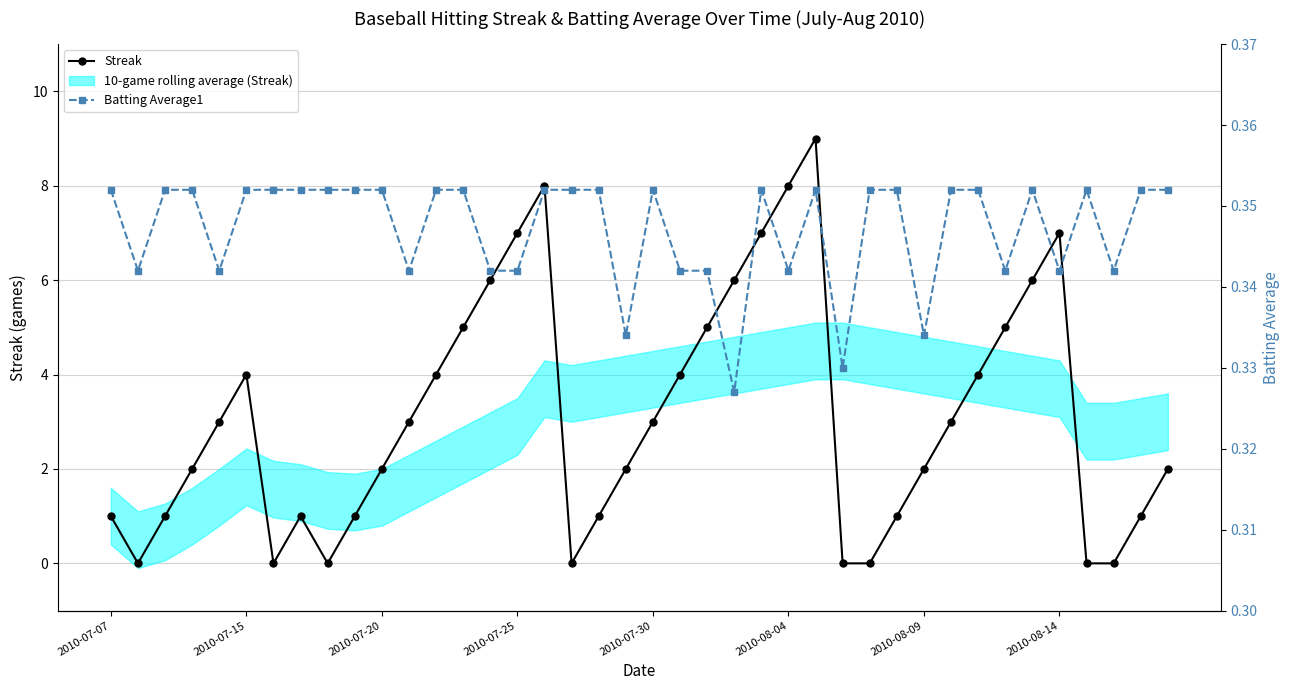

Count the Streak values in the range 1 to 5.

23